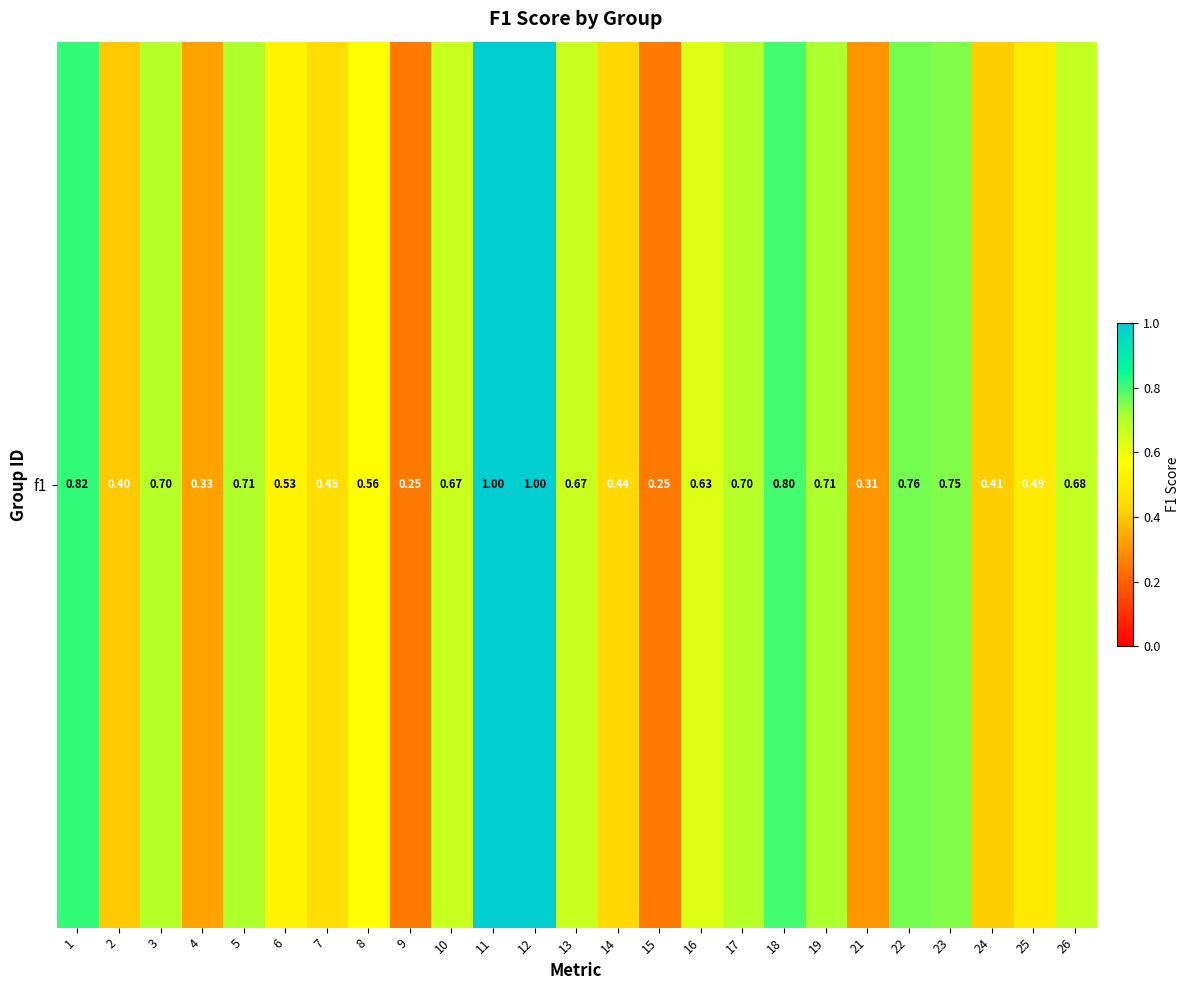

List the labels in order of value, largest first.

11, 12, 1, 18, 22, 23, 19, 5, 3, 17, 26, 10, 13, 16, 8, 6, 25, 7, 14, 24, 2, 4, 21, 9, 15